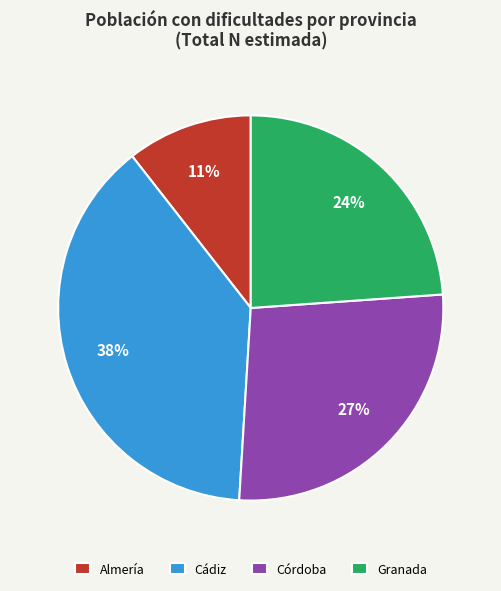

Combined, do Almería and Granada account for over 50%?

No